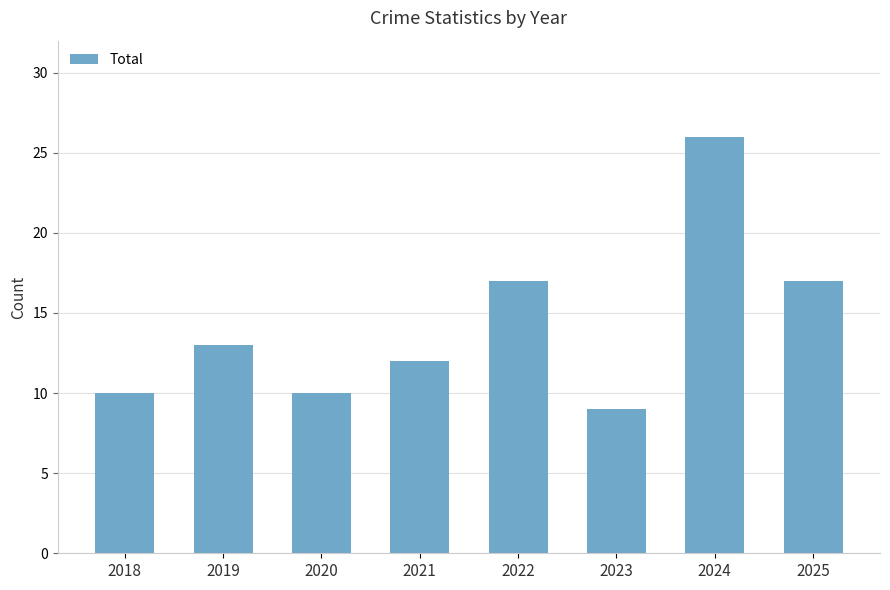

True or false: the data shows 17 at 2022.

True